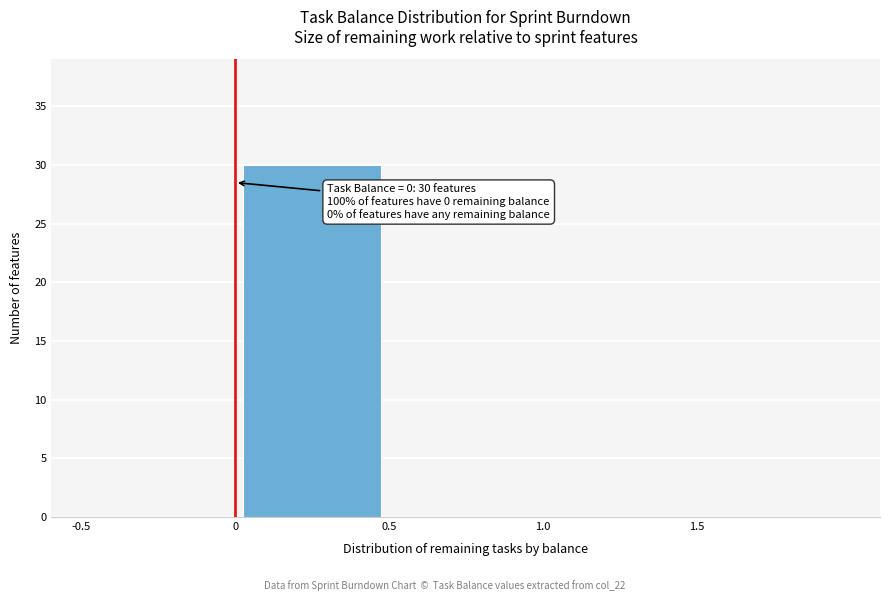

Which range on the x-axis has the tallest bar?

0.0 to 0.5